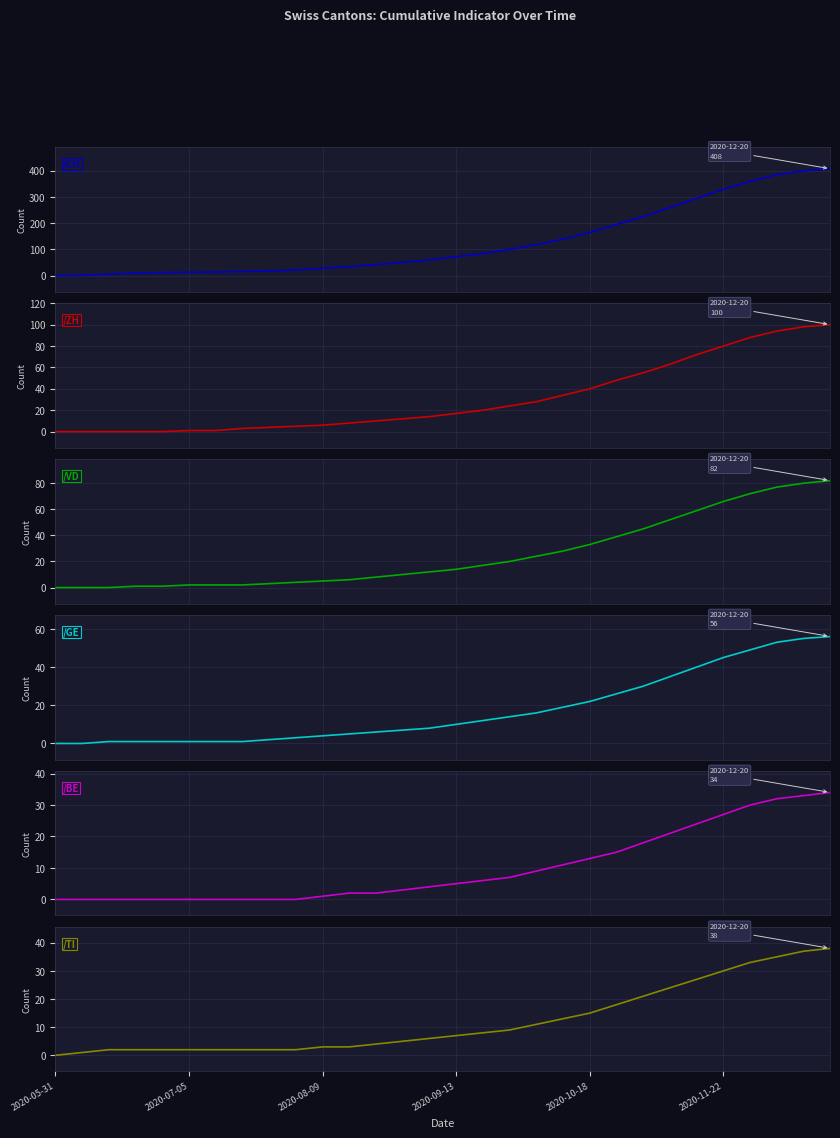

The value of BE at 29 is 34. True or false?

True